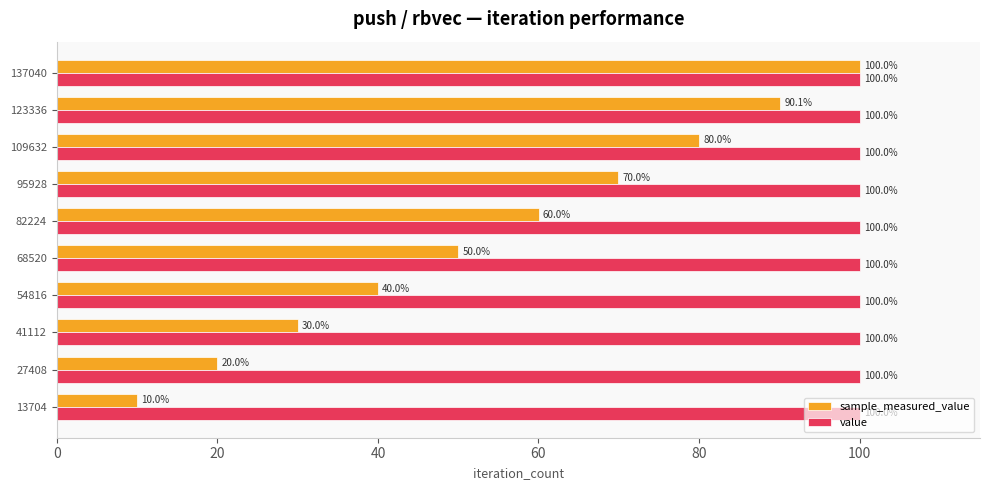

Is it true that value equals 50.6 at 68520?

False